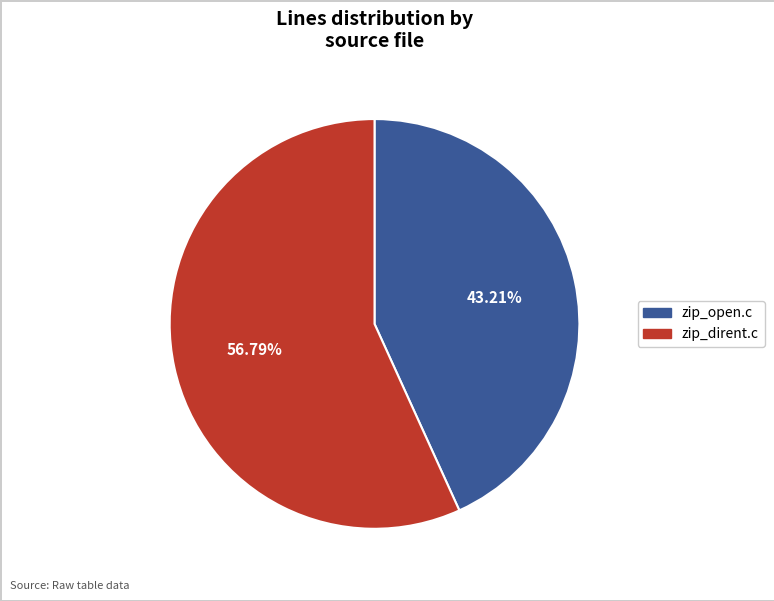

True or false: zip_open.c accounts for 36% of the total.

False